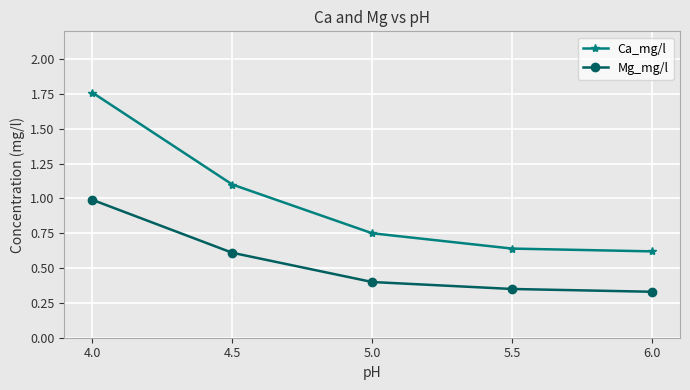

What is the label of the 5th point from the right?

4.0